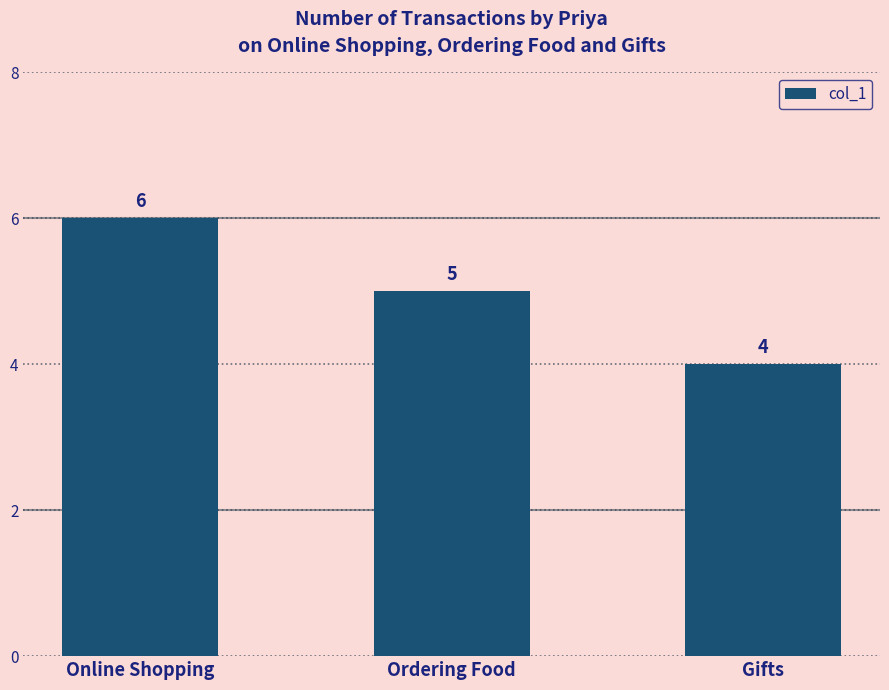

Rank the categories by value from highest to lowest.

Online Shopping, Ordering Food, Gifts